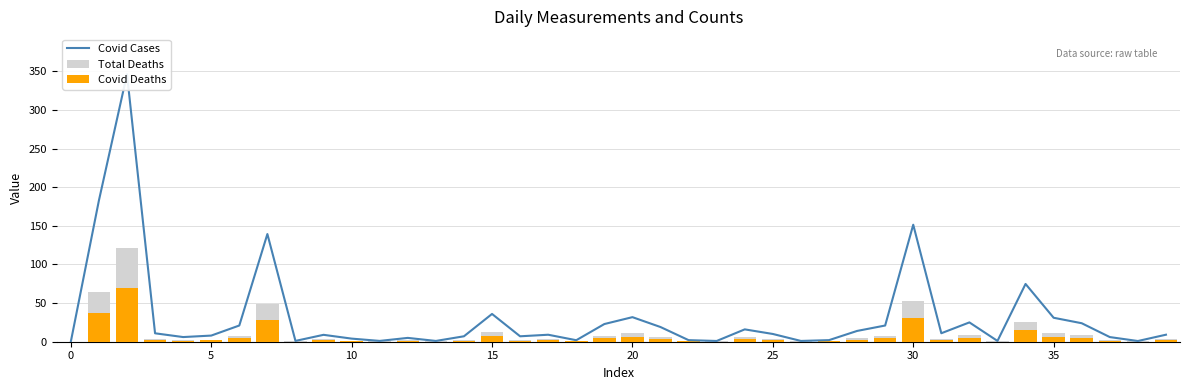

What is the value of the Total Deaths bar at the 20th from the left?

8.0